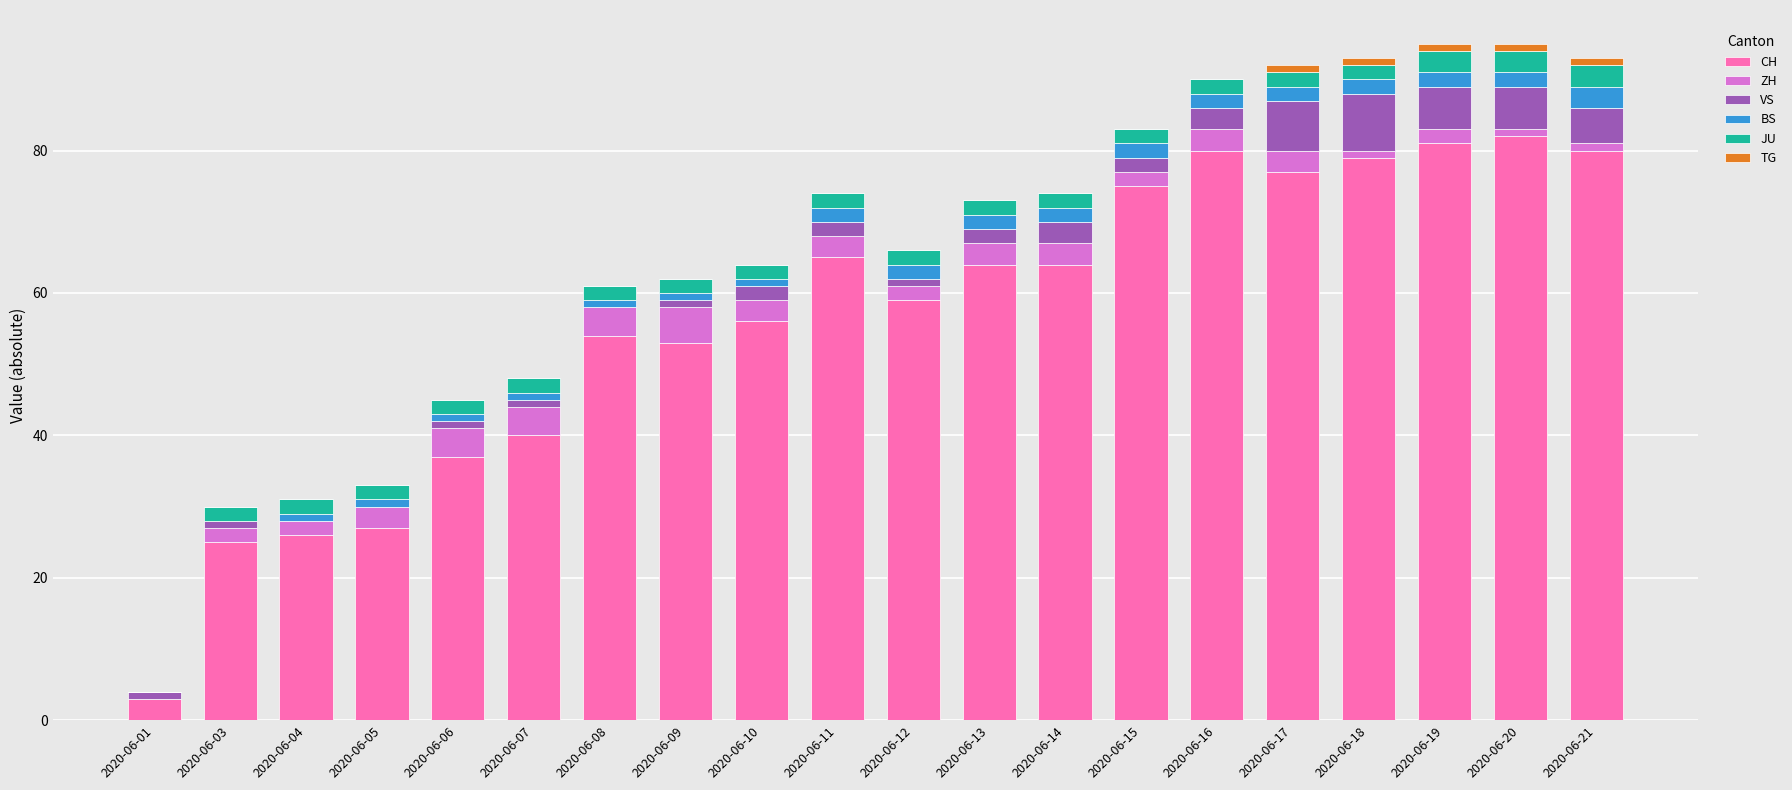

What is the highest value of the CH series?

82